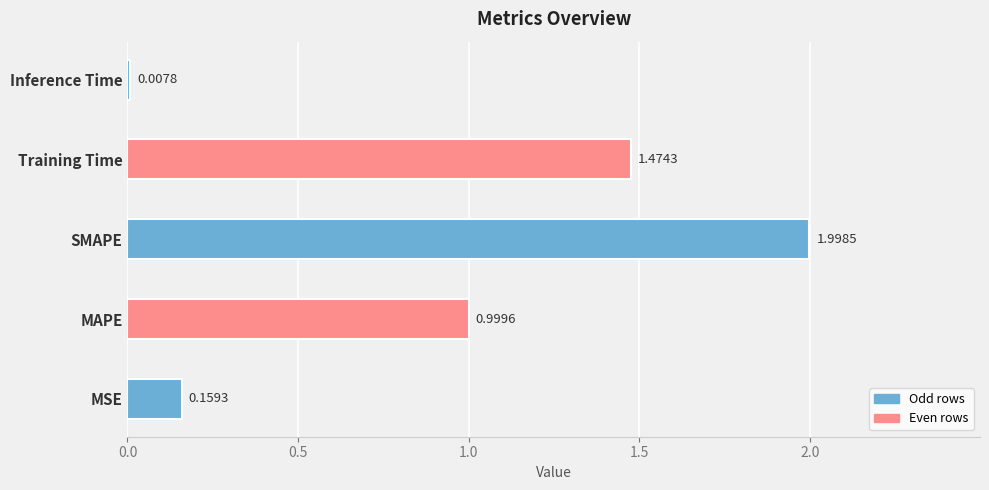

Are the bars grouped side by side (vs. stacked)?

No